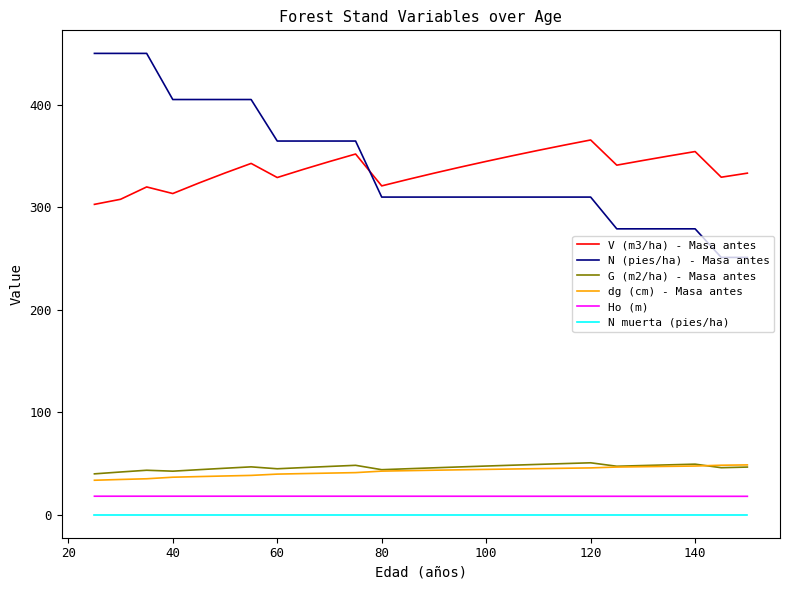

True or false: Ho (m) and G (m2/ha) - Masa antes cross at least once.

False